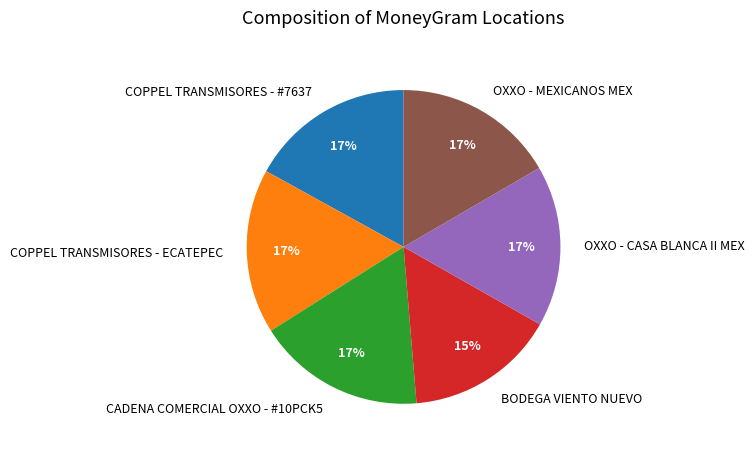

To the nearest percent, what portion does BODEGA VIENTO NUEVO represent?

15%